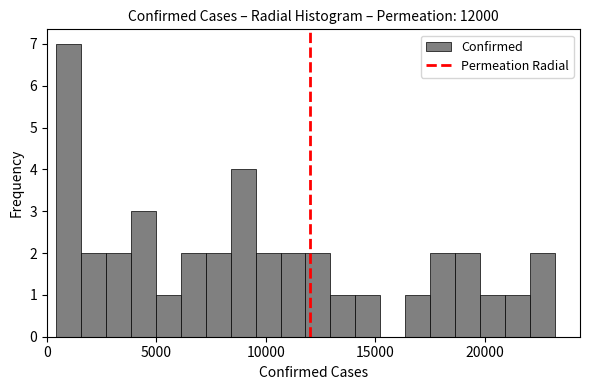

Read against the x-axis, roughly where is the centre of the tallest bar?

1000